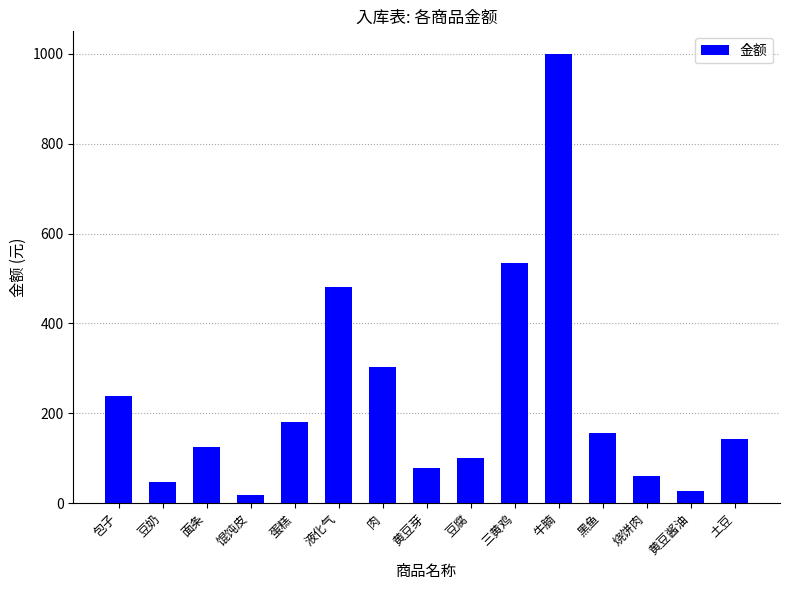

What is the sum of all values?

3490.7